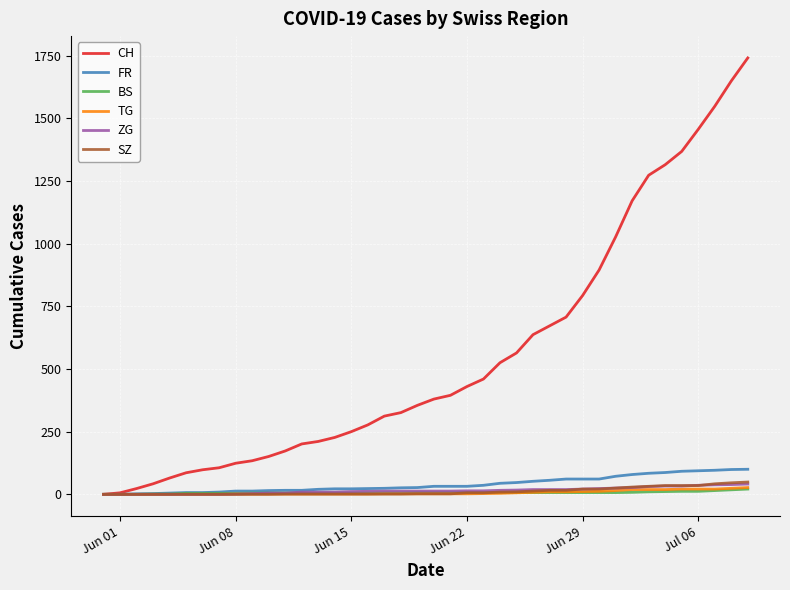

What is the greatest value displayed?

1741